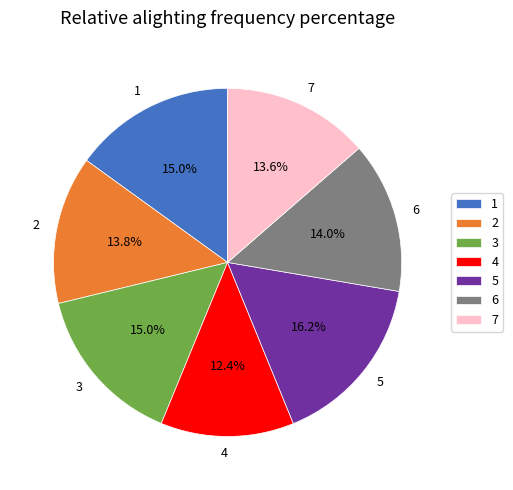

Is it true that 4 is 12% of the pie?

True